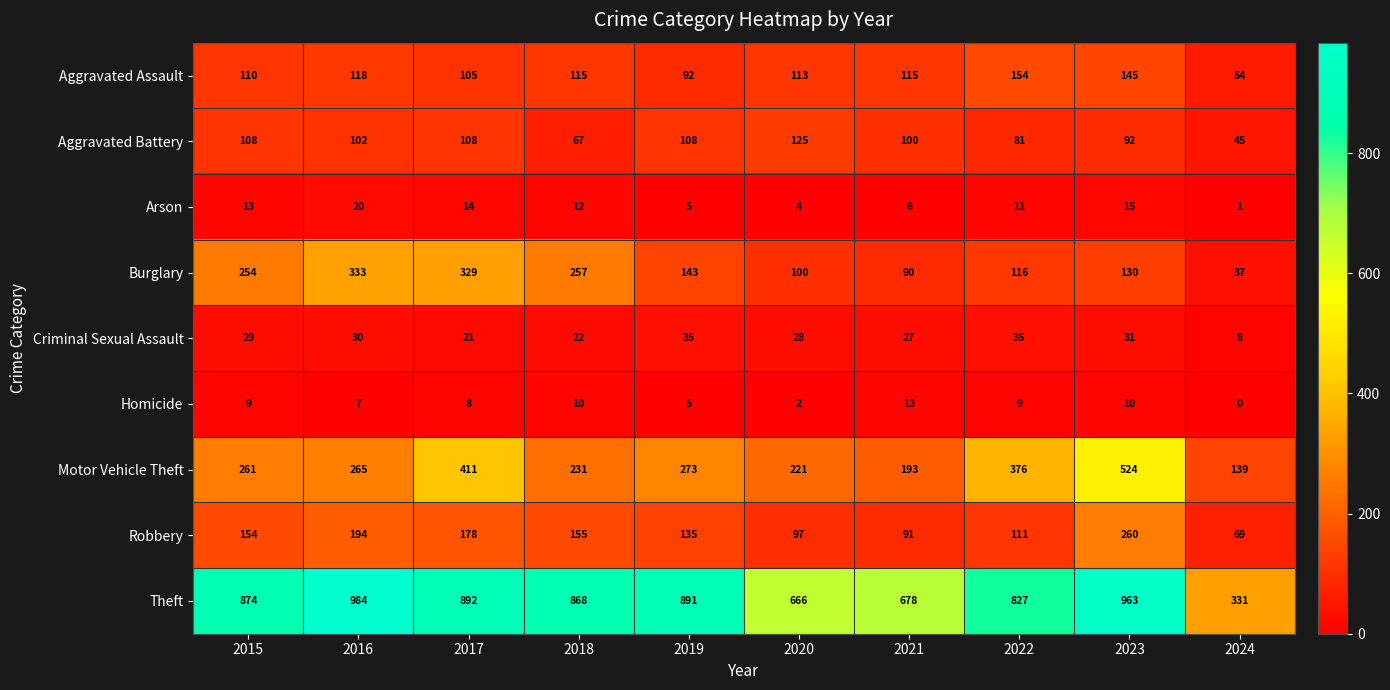

Which label corresponds to the largest value in the chart?

2016